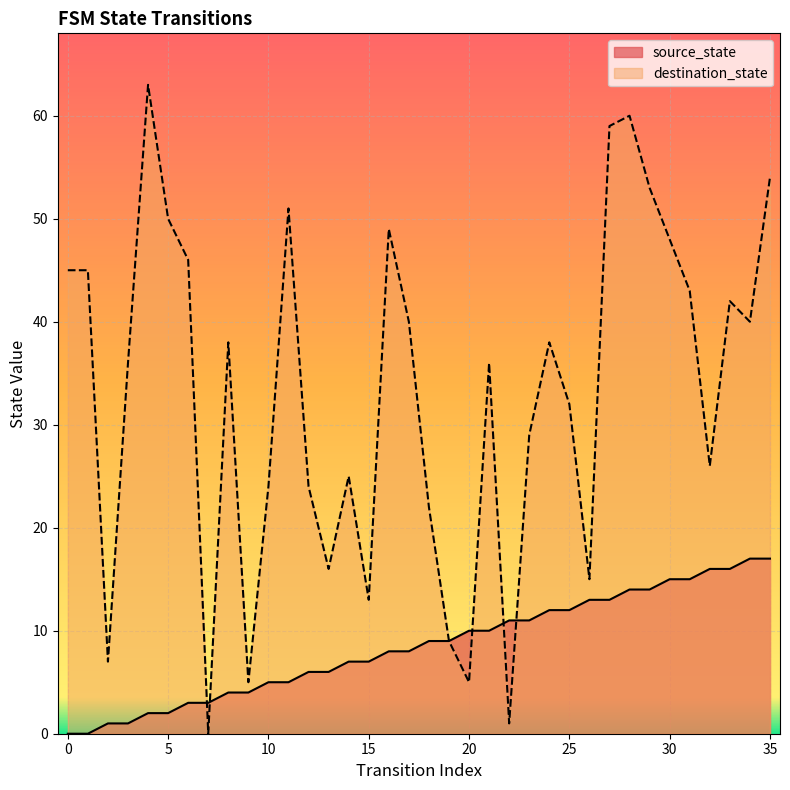

True or false: destination_state and source_state cross at least once.

True